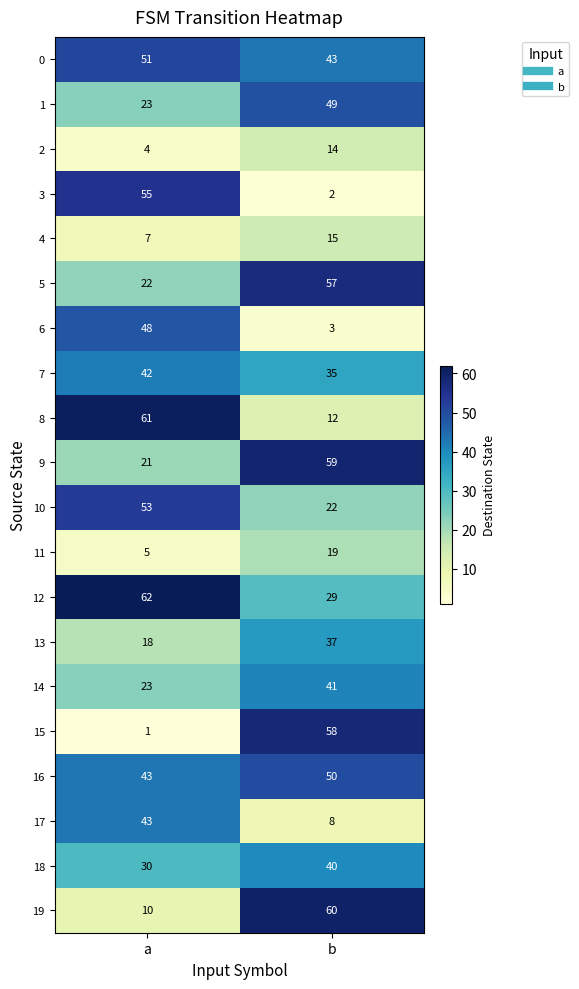

What is the spread (max minus min) of values at a?

61